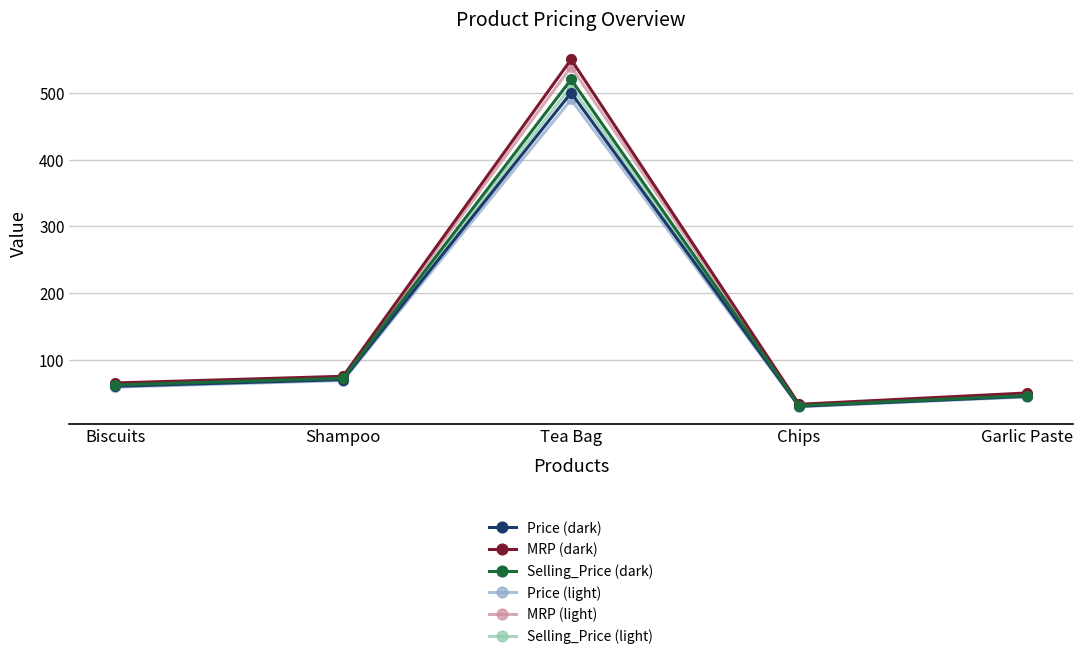

In Selling_Price (dark), how many points are lower than both neighbors (excluding endpoints)?

1